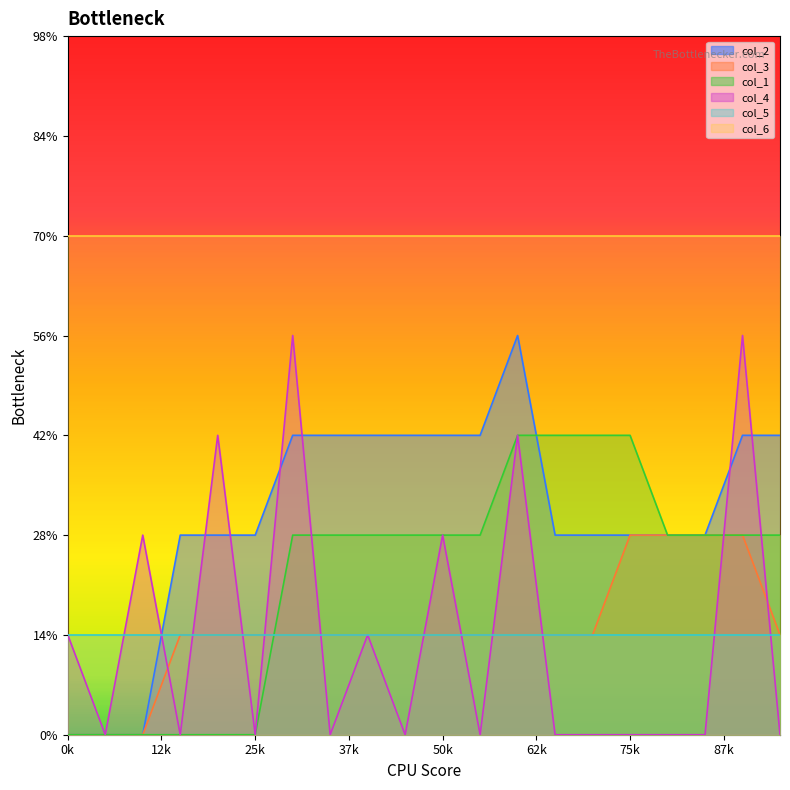

Where is the first local minimum for col_4?

1